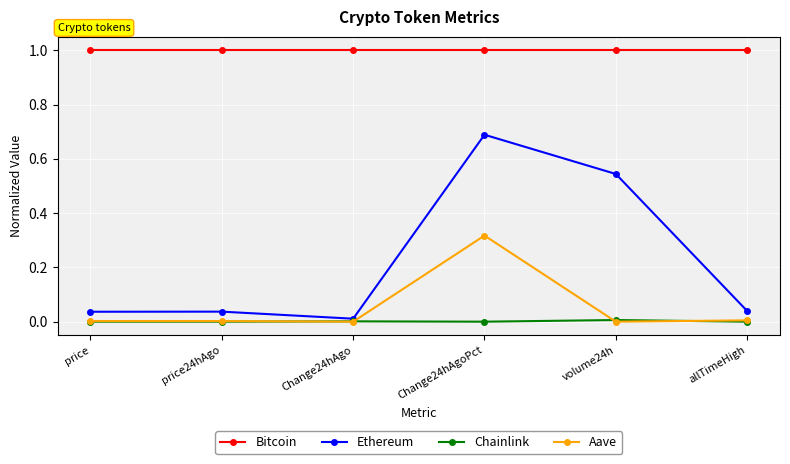

What is the label of the 2nd point from the left?

price24hAgo